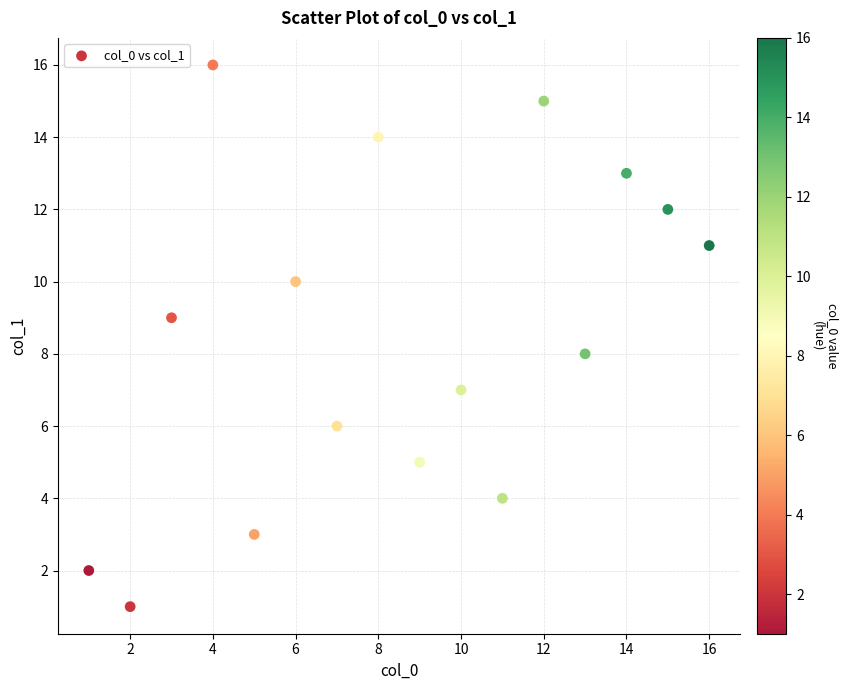

What is the range of Y values (max minus min)?

15